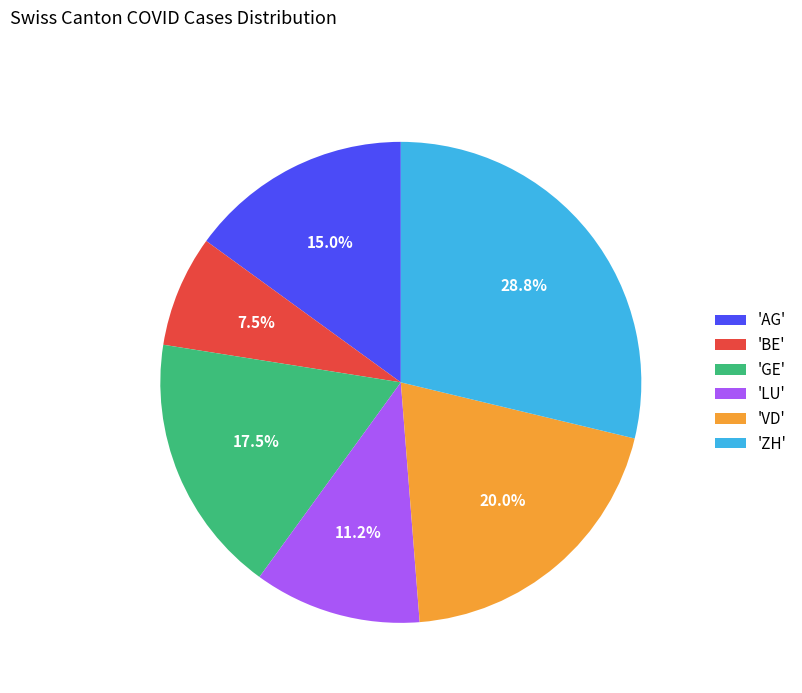

What is the ratio of the value at 'BE' to the value at 'ZH'?

0.3